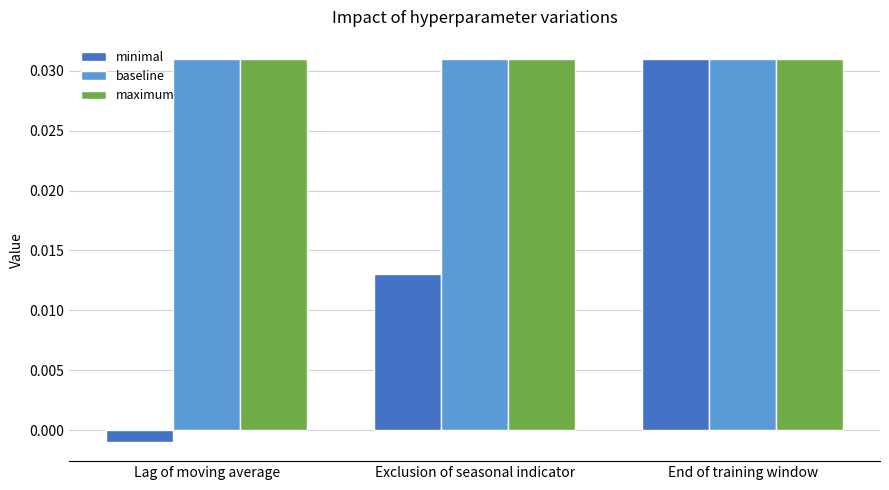

What is the total value across all series at Lag of moving average?

0.1